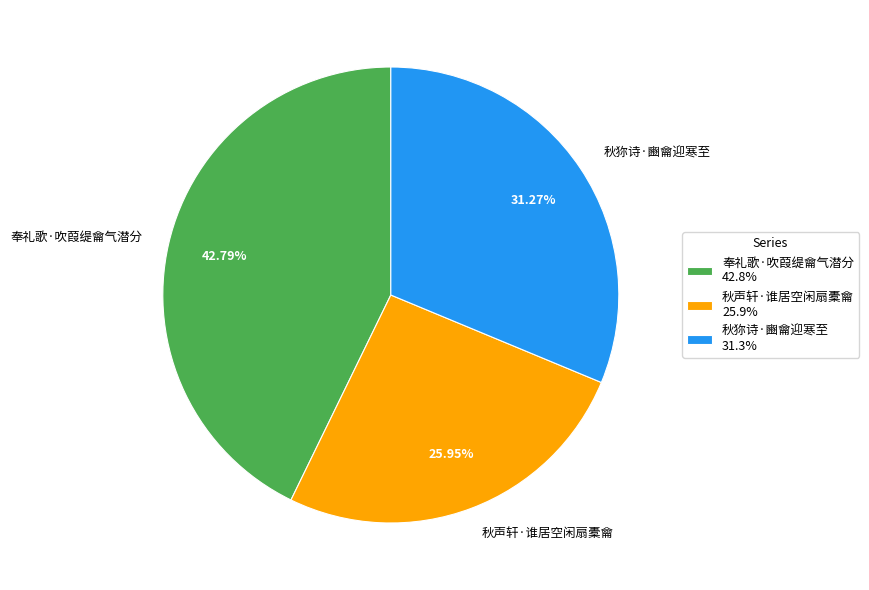

How many segments does this pie chart have?

3